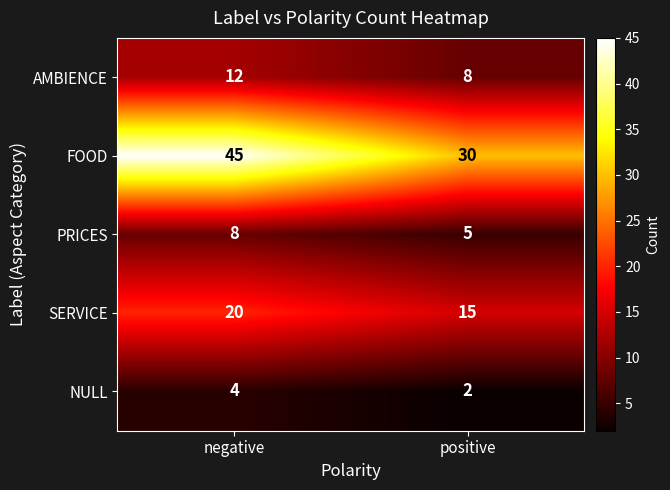

Is it true that SERVICE equals 9 at positive?

False